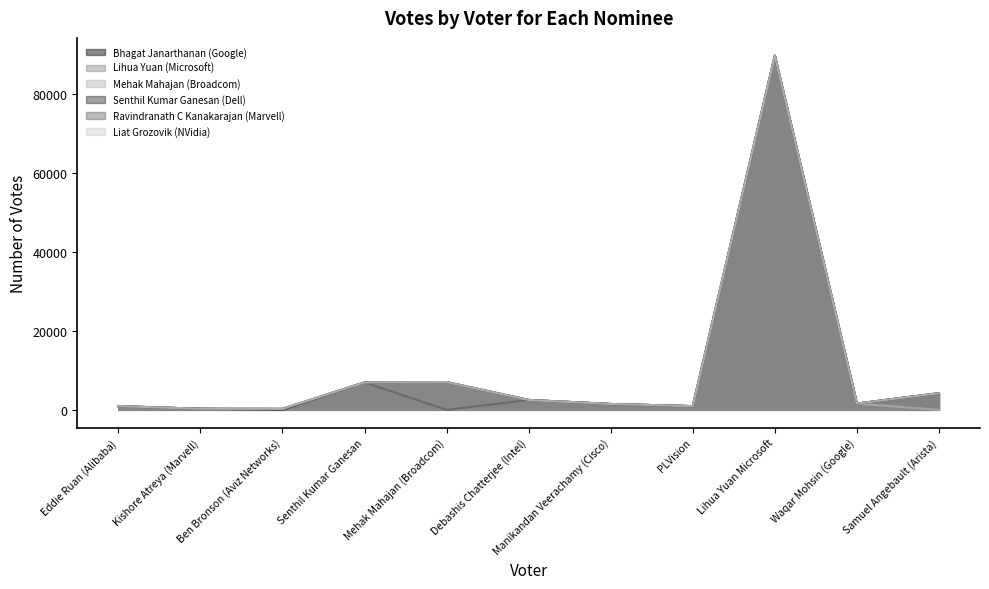

What are all the series names shown in the legend?

Bhagat Janarthanan (Google), Lihua Yuan (Microsoft), Mehak Mahajan (Broadcom), Senthil Kumar Ganesan (Dell), Ravindranath C Kanakarajan (Marvell), Liat Grozovik (NVidia)